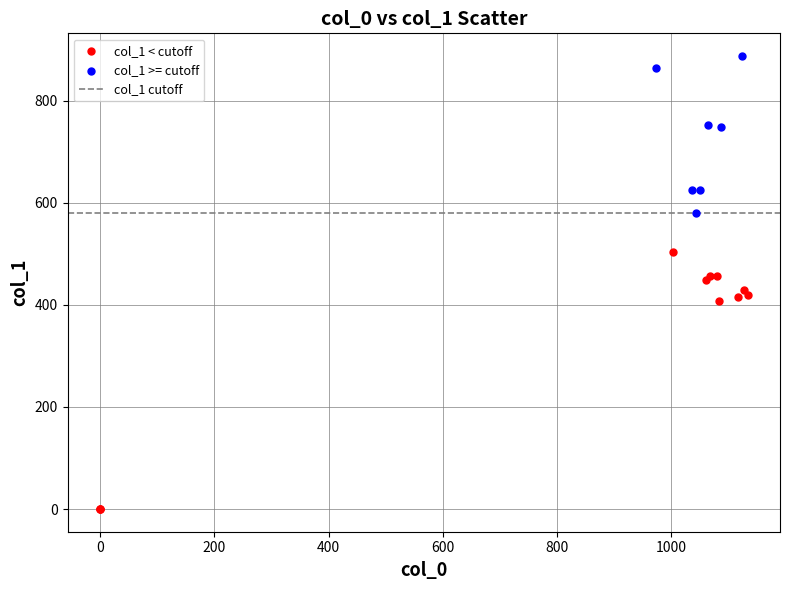

Which series reaches the maximum Y coordinate?

col_1 >= cutoff